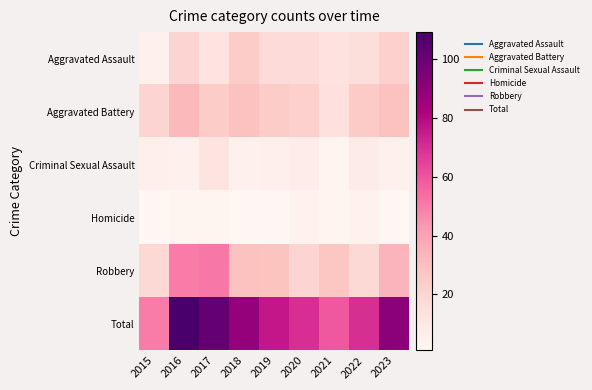

Reading left to right, extract all data points from this chart.

Aggravated Assault: 2015=5	2016=20	2017=12	2018=24	2019=17	2020=17	2021=13	2022=15	2023=22
Aggravated Battery: 2015=20	2016=32	2017=24	2018=29	2019=24	2020=22	2021=14	2022=25	2023=29
Criminal Sexual Assault: 2015=6	2016=5	2017=12	2018=5	2019=6	2020=7	2021=2	2022=8	2023=5
Homicide: 2015=1	2016=2	2017=2	2018=1	2019=1	2020=4	2021=3	2022=4	2023=1
Robbery: 2015=18	2016=50	2017=51	2018=29	2019=28	2020=20	2021=27	2022=18	2023=34
Total: 2015=50	2016=109	2017=101	2018=88	2019=76	2020=70	2021=59	2022=70	2023=91